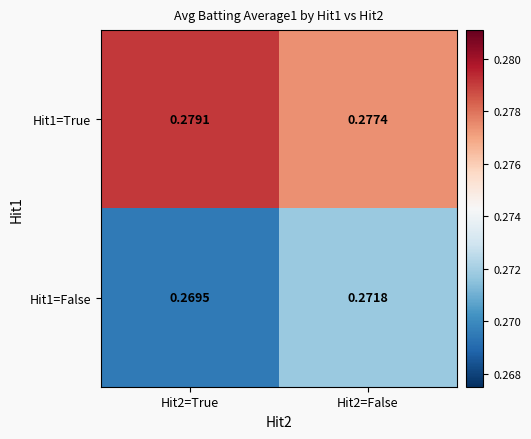

Is the value of Hit1=False at Hit2=False greater than the value of Hit1=True at Hit2=True?

No